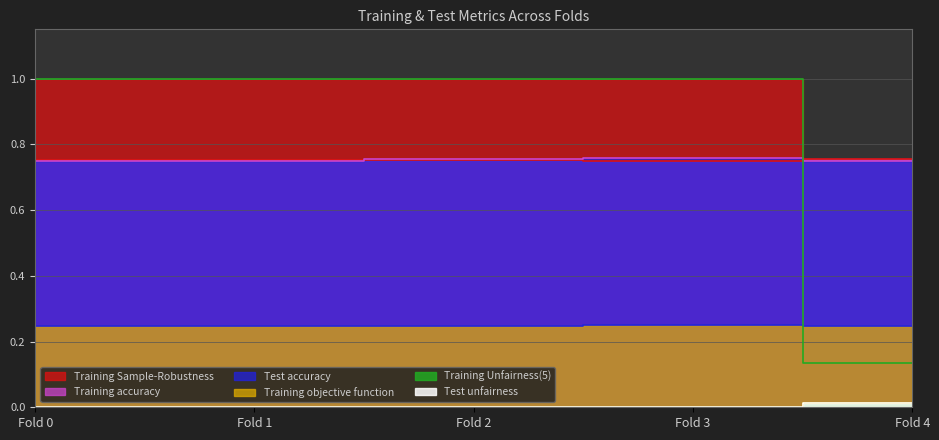

Between Fold 0 and Fold 1, which series saw the biggest shift?

Test accuracy